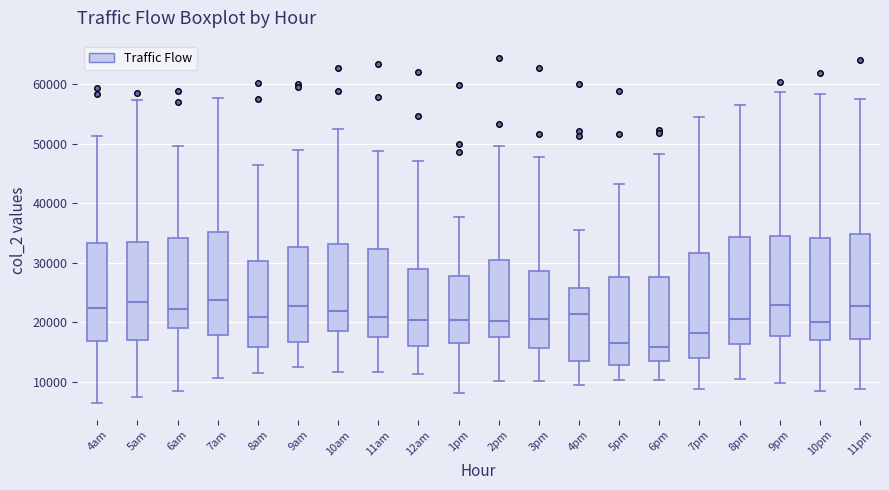

Where is the lower edge of the box for 6pm on the y-axis? The values are not printed on the chart, so give them approximately, as read against the axis.

14000